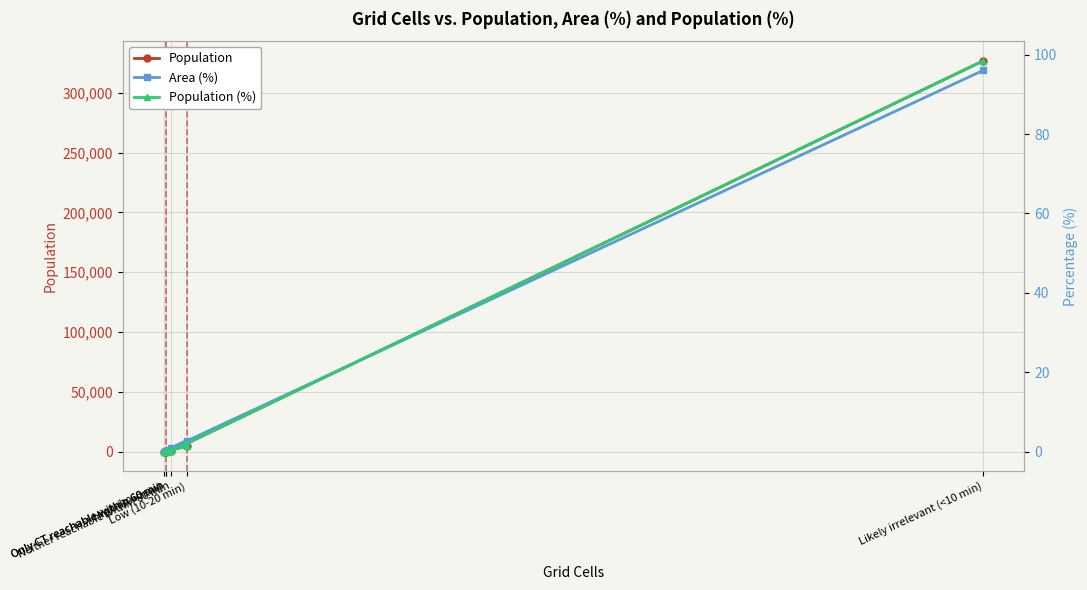

At which label is Population (%) closest to 49?

Low (10-20 min)